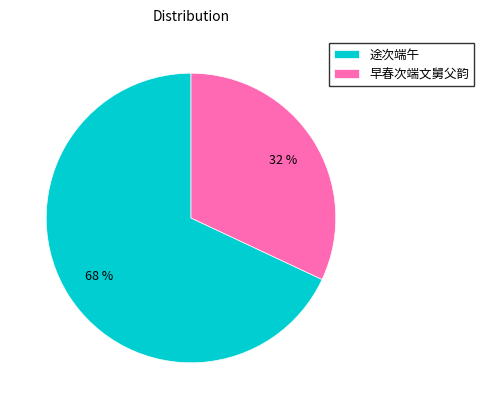

To the nearest percent, what portion does 早春次端文舅父韵 represent?

32%